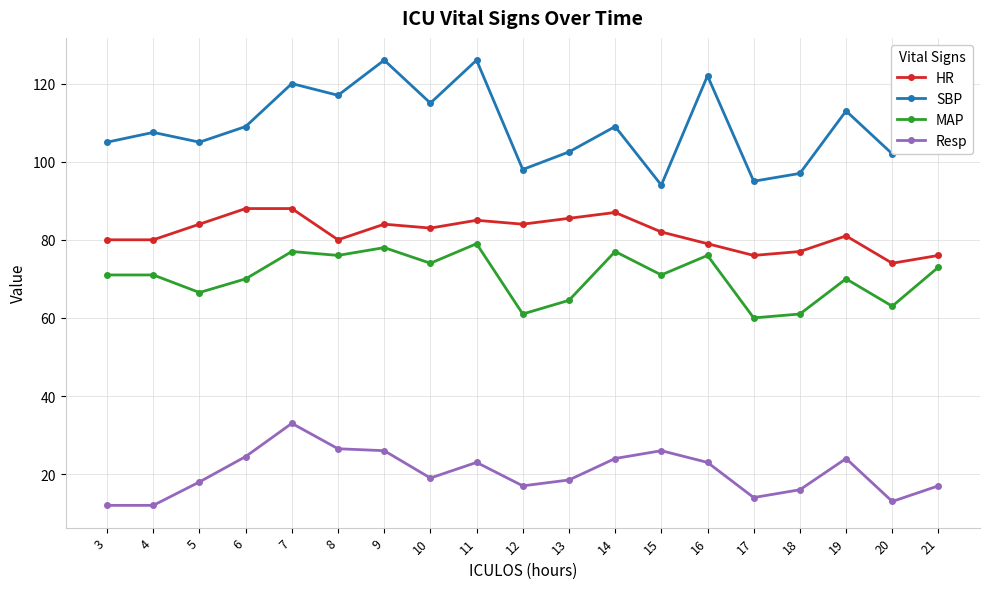

Which series has the largest total across all categories?

SBP